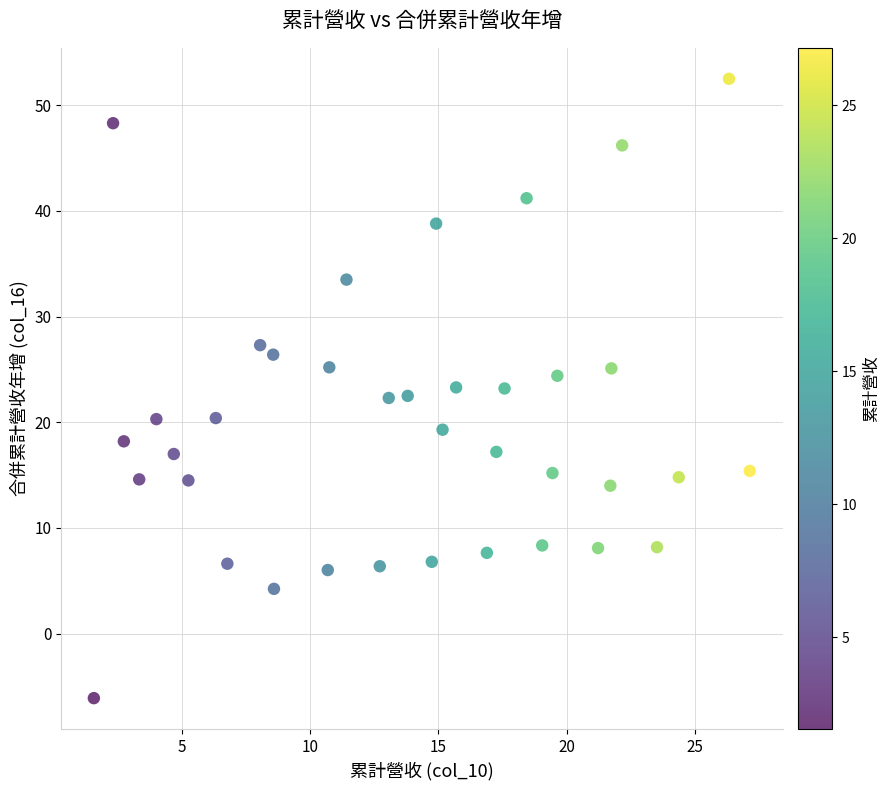

What is the range of Y values (max minus min)?

58.6